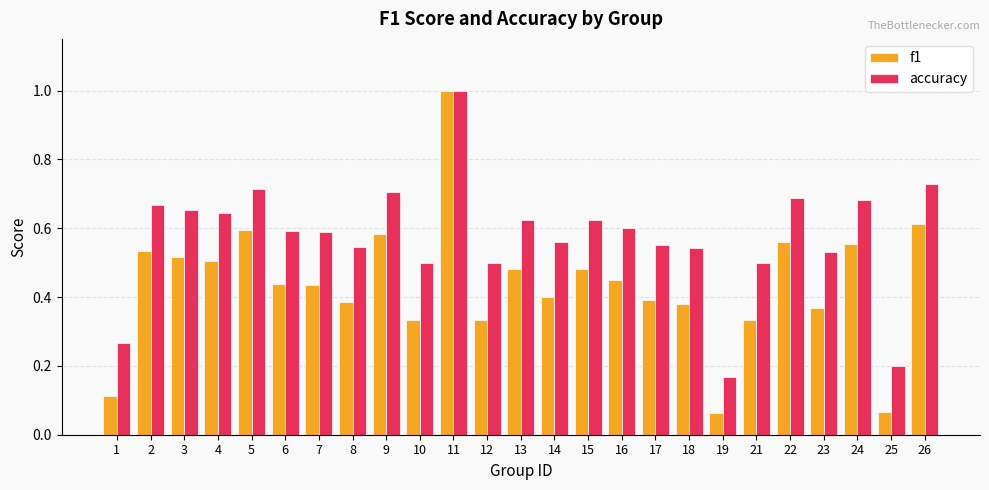

Which label corresponds to the largest value in the chart?

11